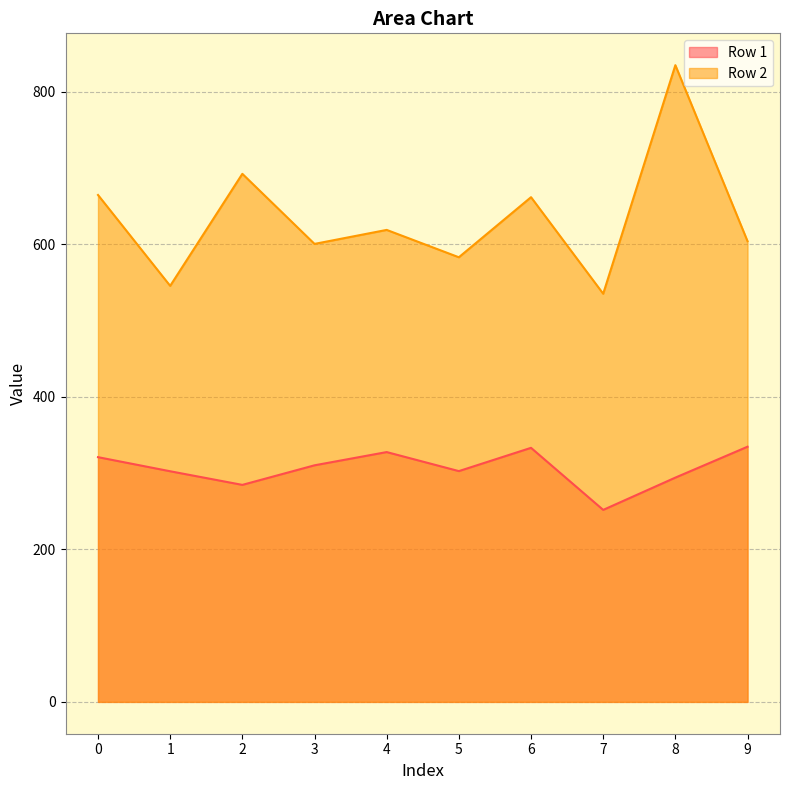

True or false: Row 1 and Row 2 intersect in this chart.

False